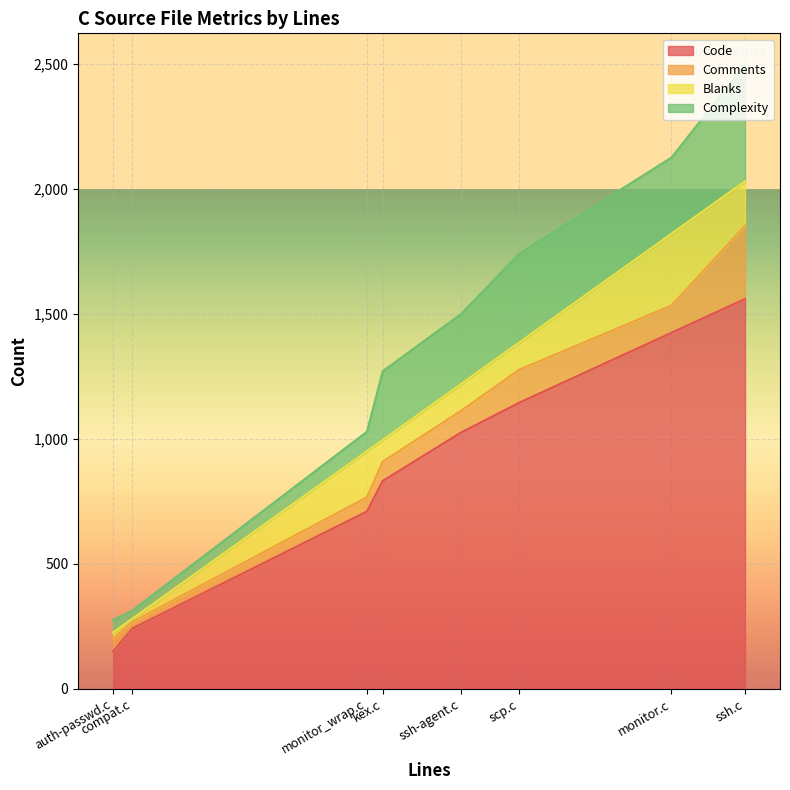

Read the Complexity value at ssh-agent.c, to the nearest 10.

280